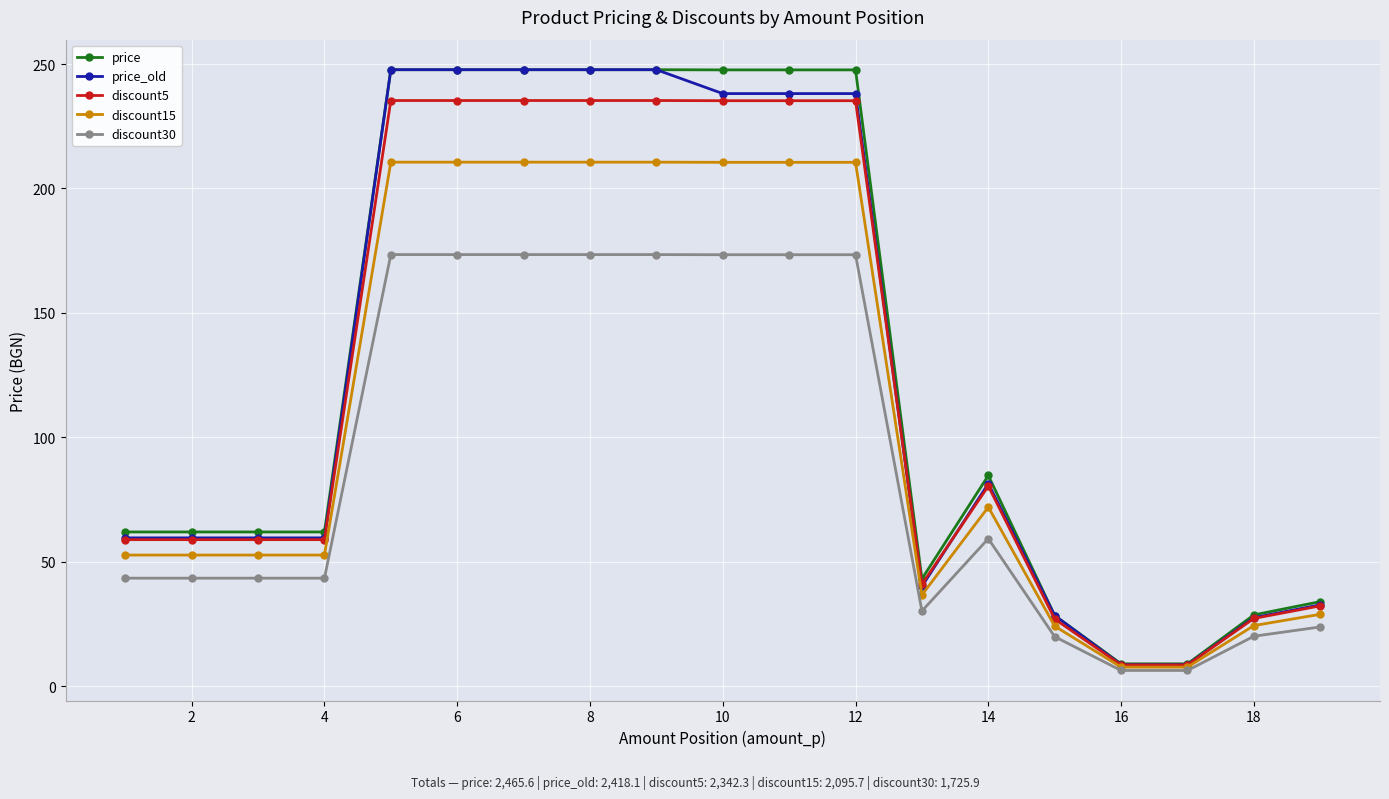

What is the value of the discount30 point at the 2nd from the left?

43.3